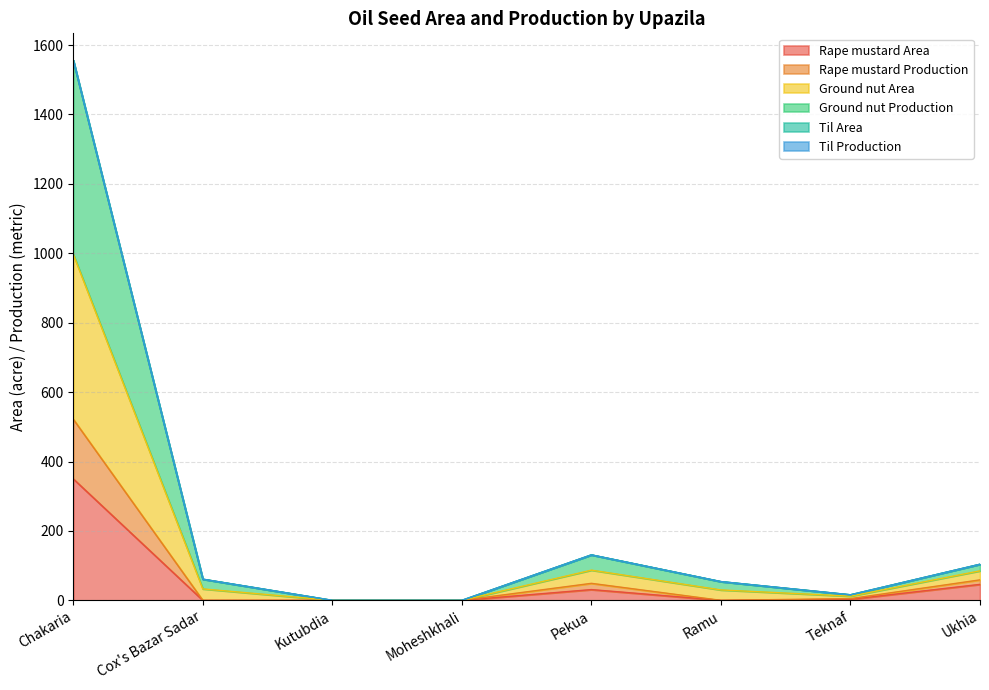

What is the average value of the Rape mustard Area series?

54